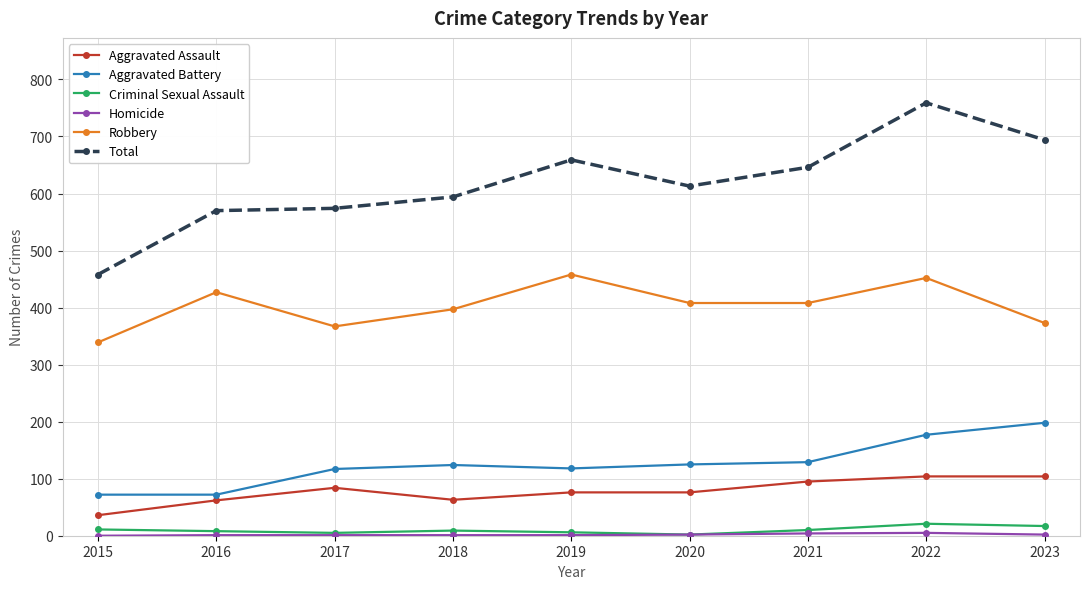

At how many categories does at least one series exceed 56?

9